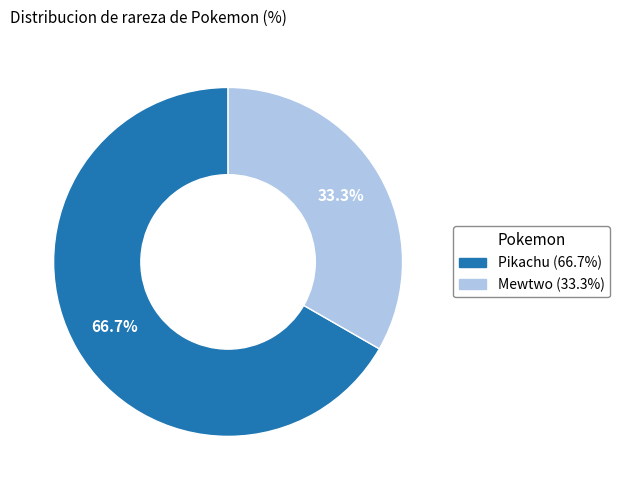

To the nearest percent, what percentage of the pie is Pikachu?

67%